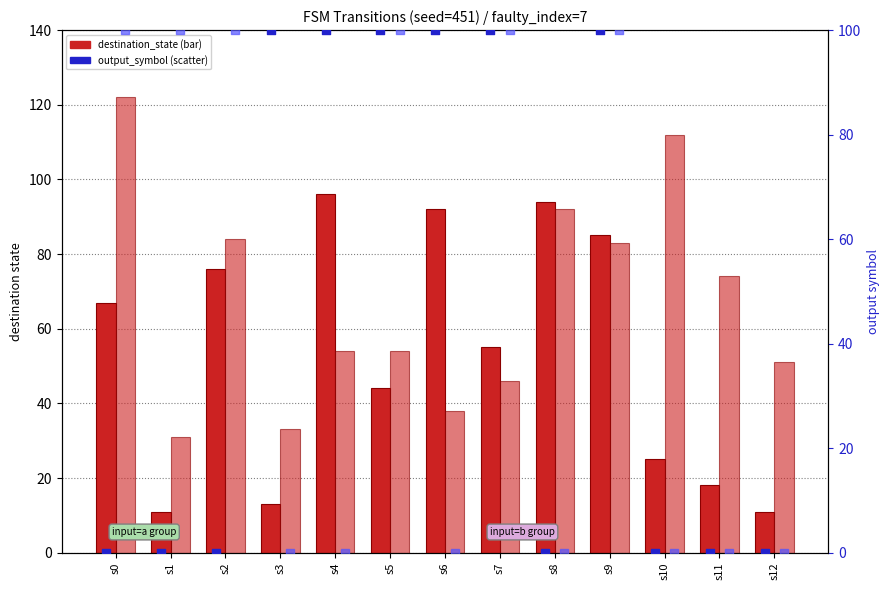

Is the value of output_symbol (input=b) at s4 greater than the value of destination_state (input=a) at s5?

No